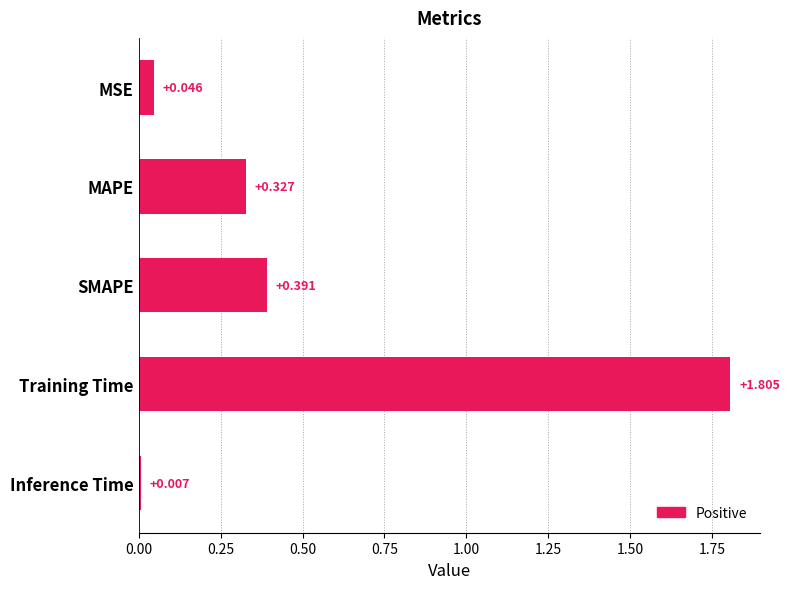

What is the sum of all values?

2.6